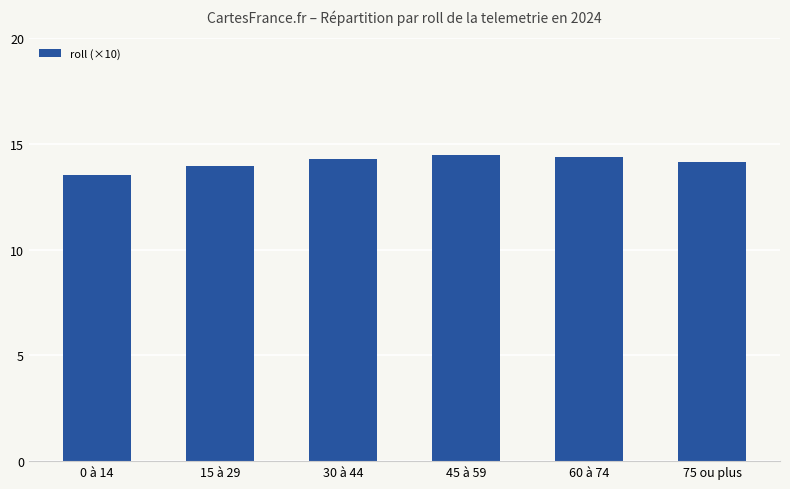

What is the sum of all values?

84.8